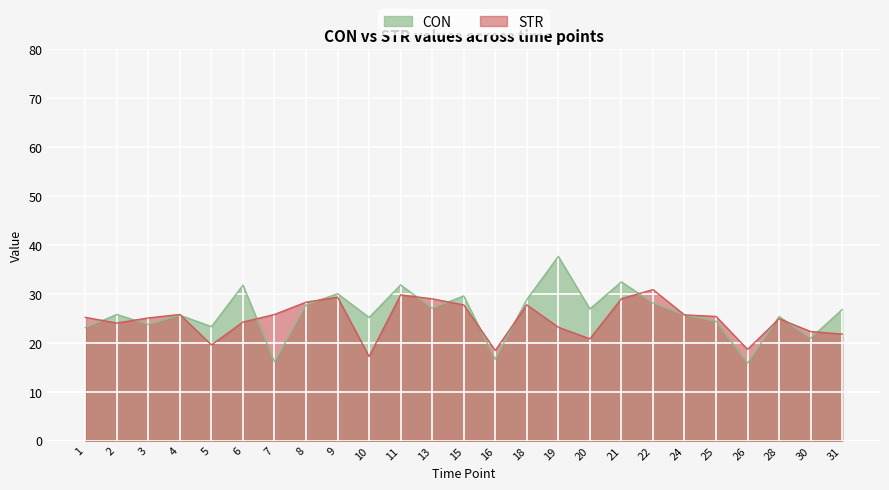

At 16, list the series in order from largest to smallest.

STR, CON